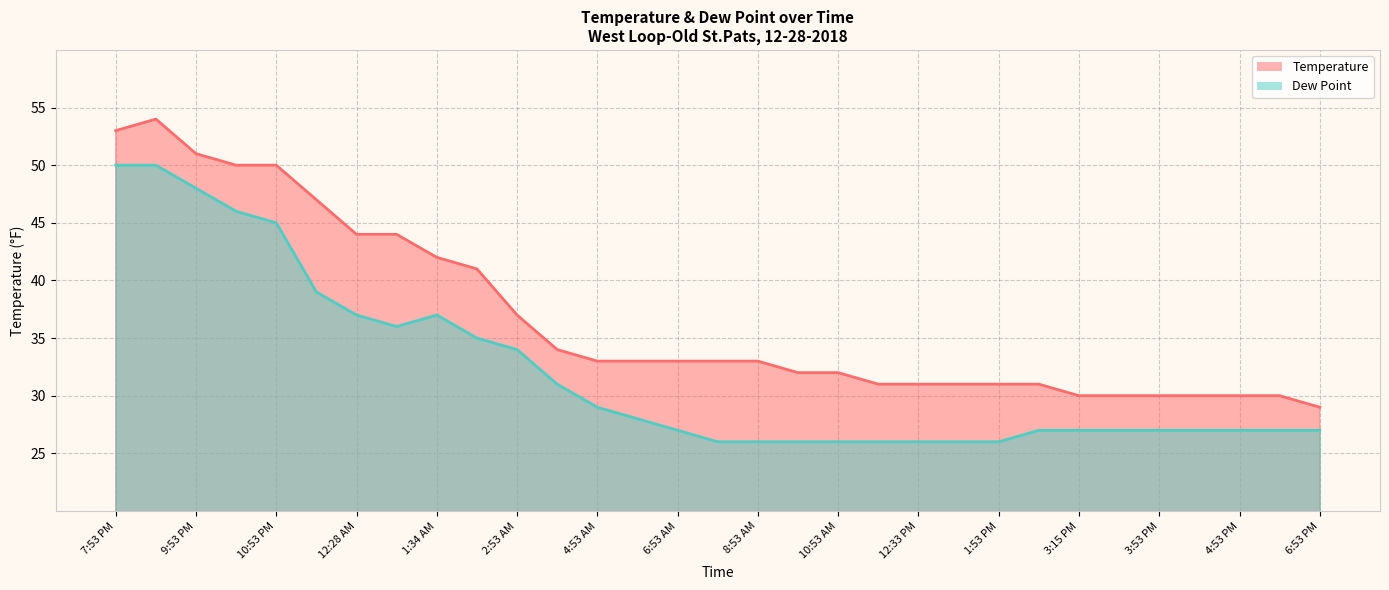

Is it true that Dew Point equals 35 at 12:33 PM?

False